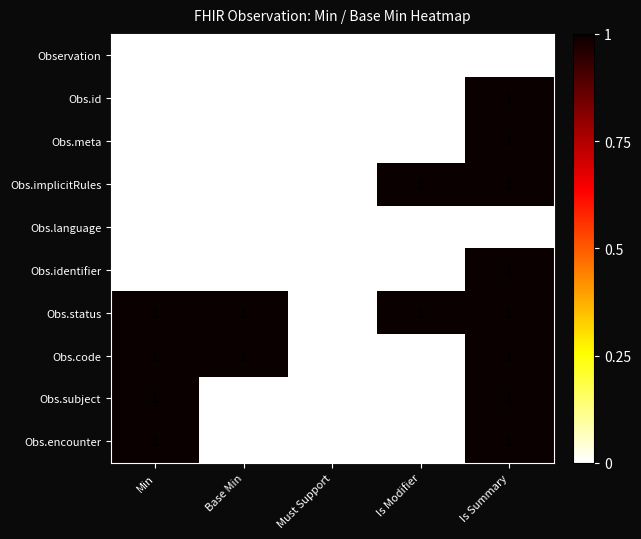

Which category has the highest value in the Obs.identifier series?

Is Summary